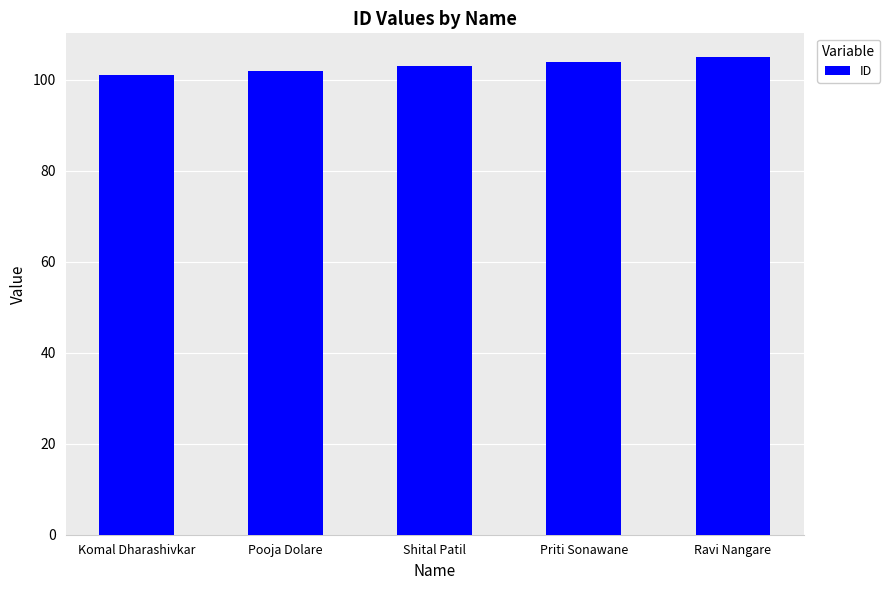

Does the chart contain any negative values?

No